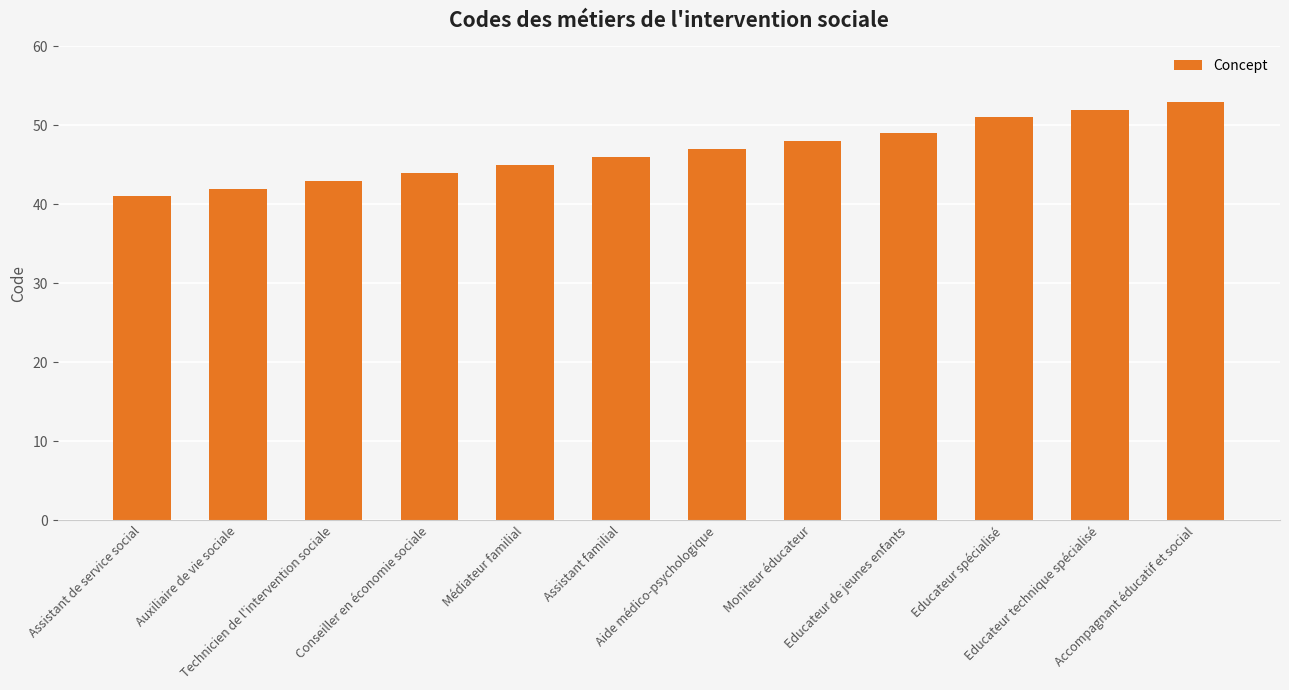

Which category has the highest value across all series?

Accompagnant éducatif et social